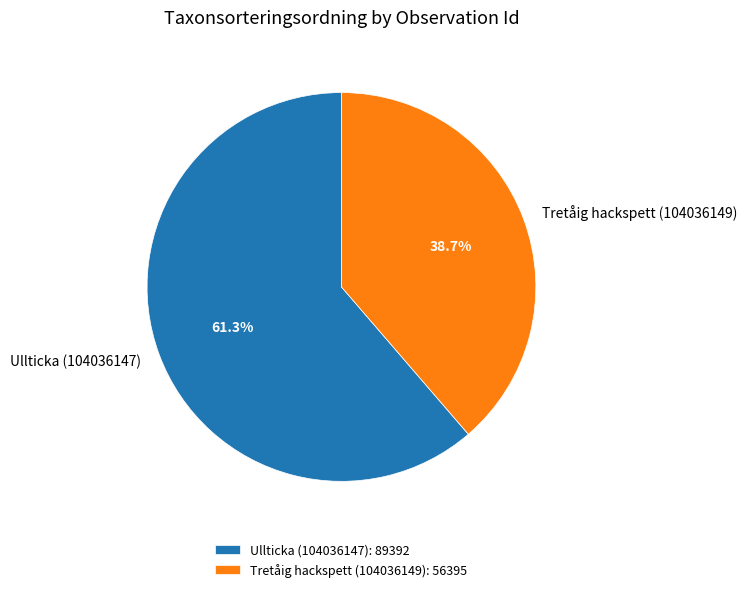

To the nearest percent, what is the difference between the Tretåig hackspett (104036149) and Ullticka (104036147) slice percentages?

23%